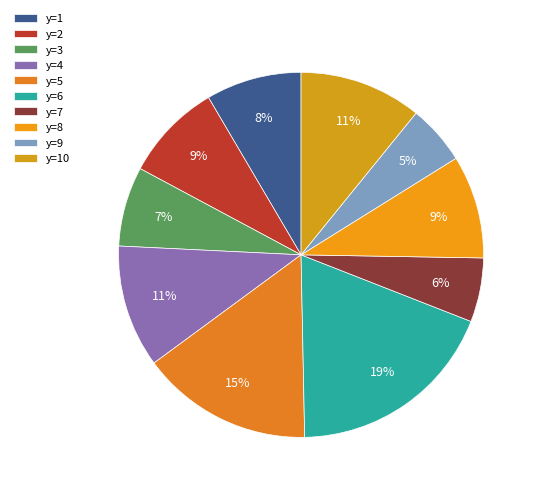

How many segments does this pie chart have?

10